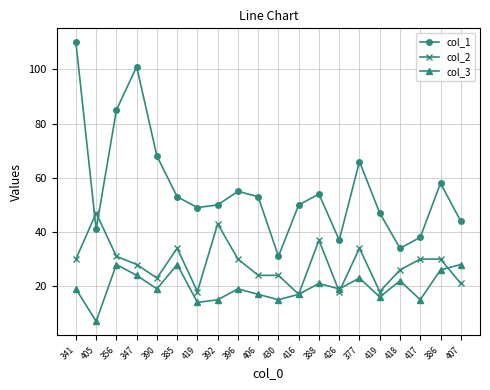

Is the value of col_2 at 406 greater than the value of col_1 at 386?

No